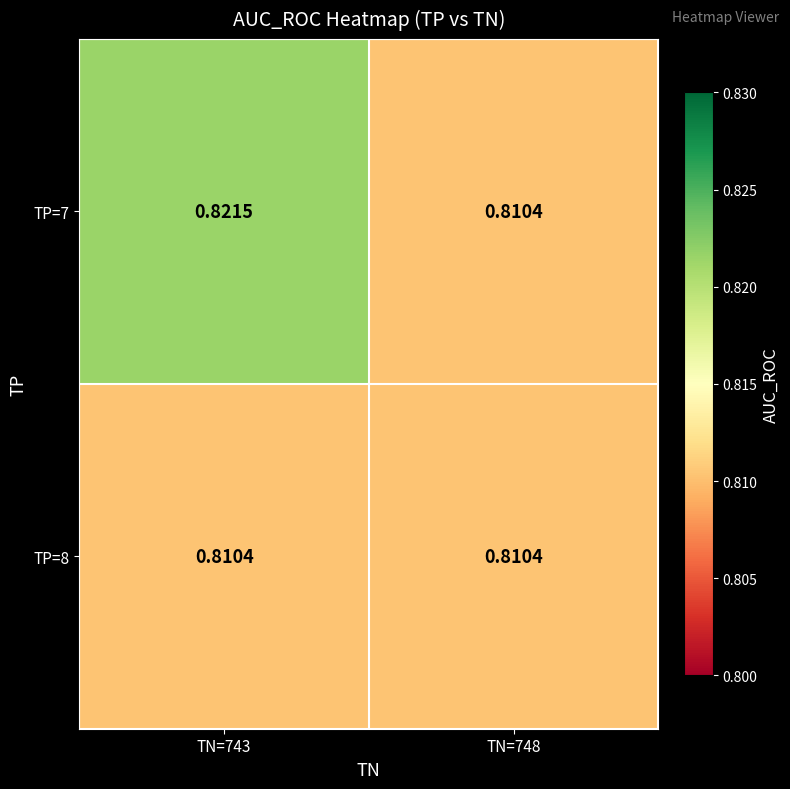

Between TN=743 and TN=748, which series saw the biggest shift?

TP=7